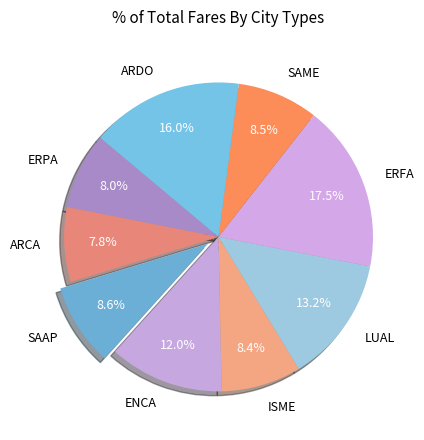

True or false: ARCA accounts for 8% of the total.

True